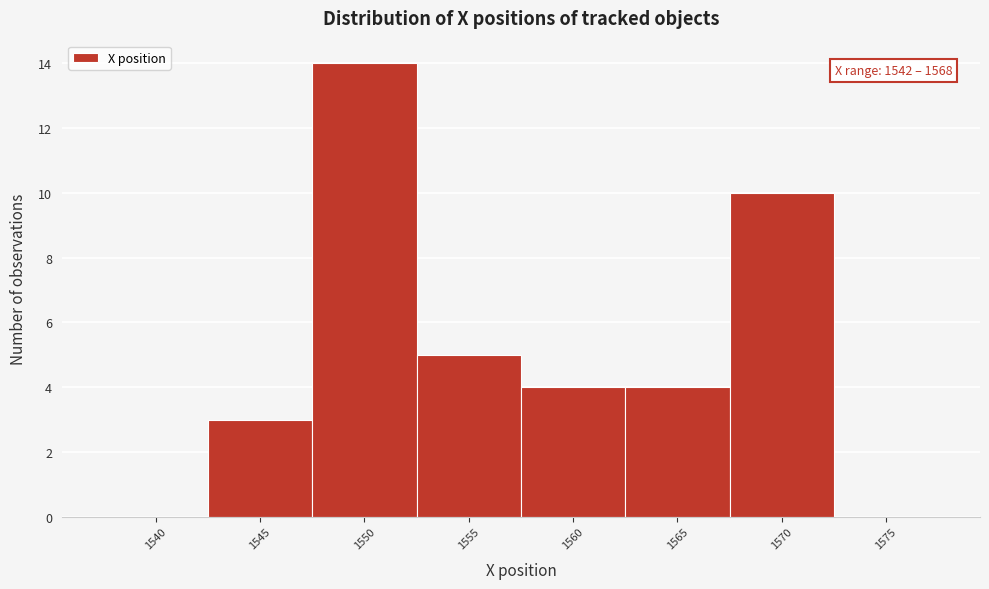

Reading right to left, extract all data points from this chart.

1575=0	1570=10	1565=4	1560=4	1555=5	1550=14	1545=3	1540=0